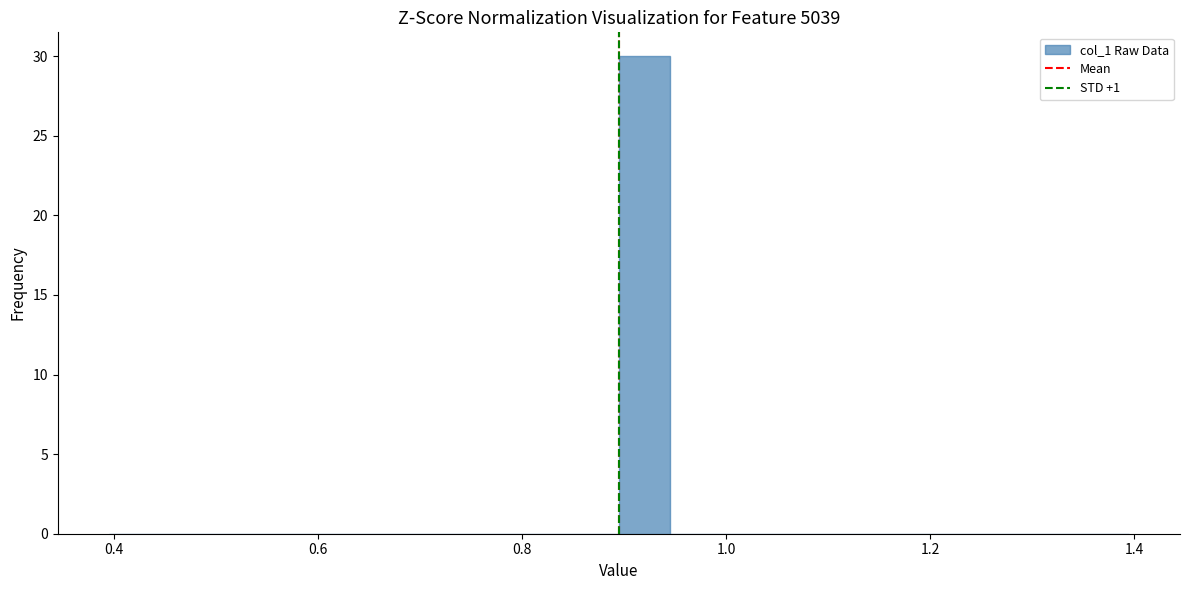

Read against the x-axis, roughly where is the centre of the tallest bar?

0.92